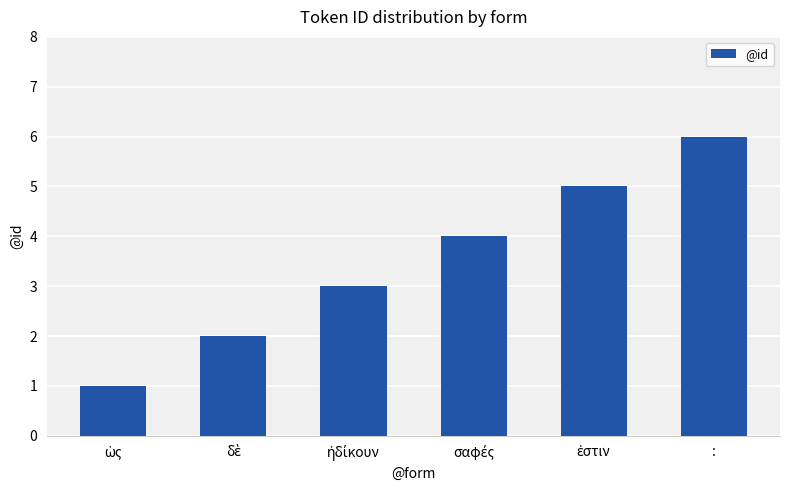

What is the value of the 1st bar from the left?

1